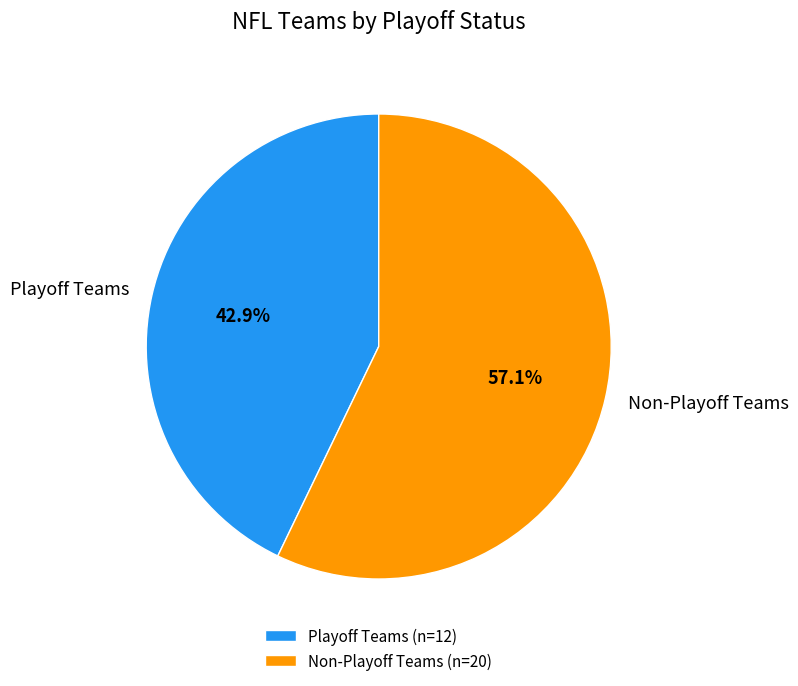

To the nearest percent, what is the average slice percentage?

50%